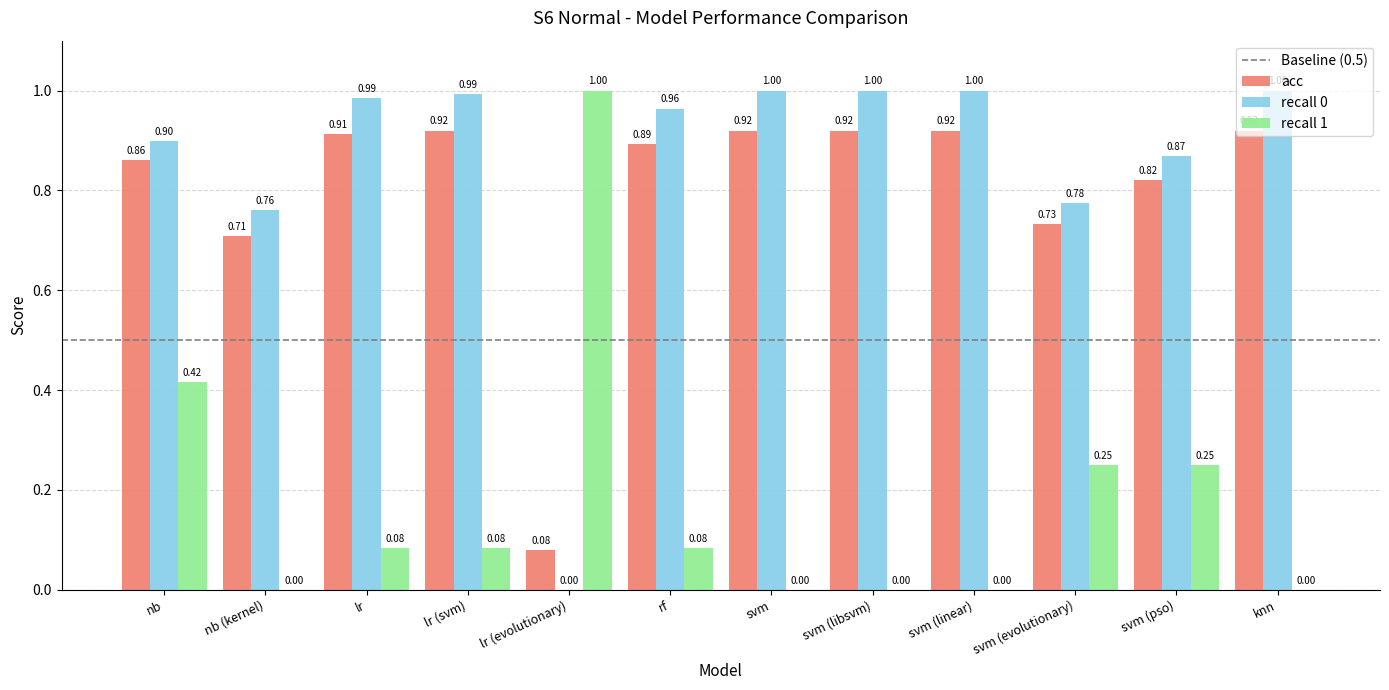

Which series changed the most between nb (kernel) and lr (svm)?

recall 0